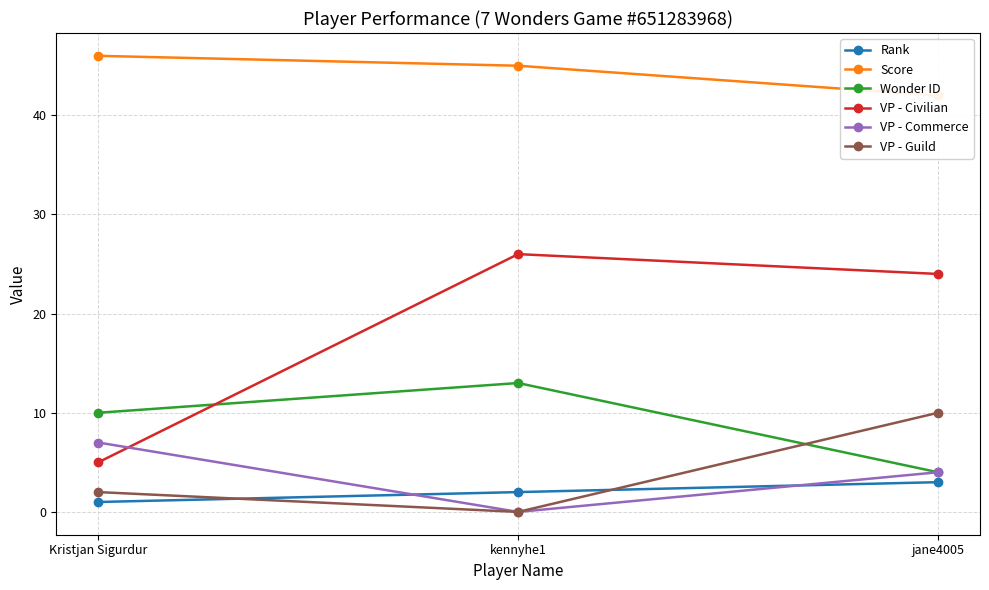

Reading left to right, transcribe all the data shown in this chart.

Rank: 1	2	3
Score: 46	45	42
Wonder ID: 10	13	4
VP - Civilian: 5	26	24
VP - Commerce: 7	0	4
VP - Guild: 2	0	10